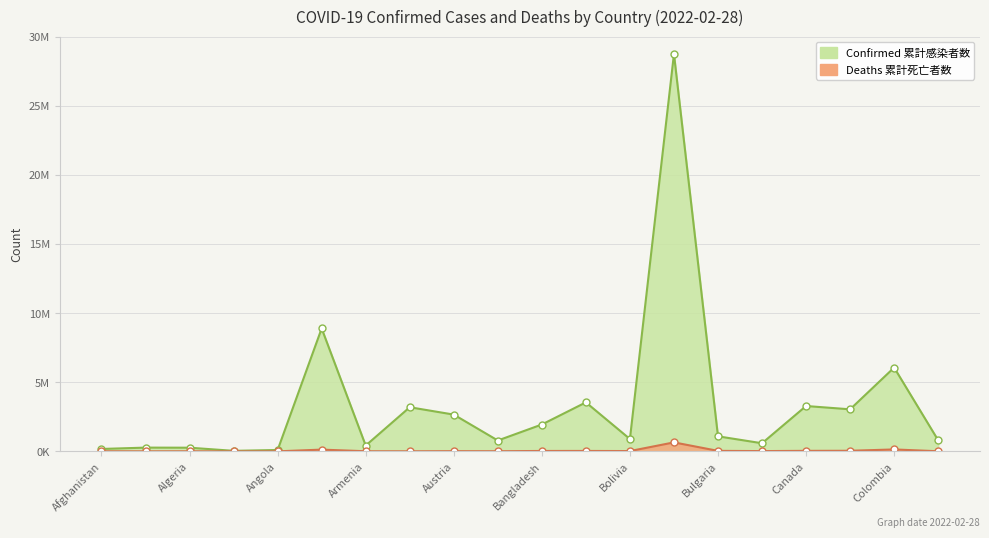

Is it true that Deaths equals 72229 at Chile?

False